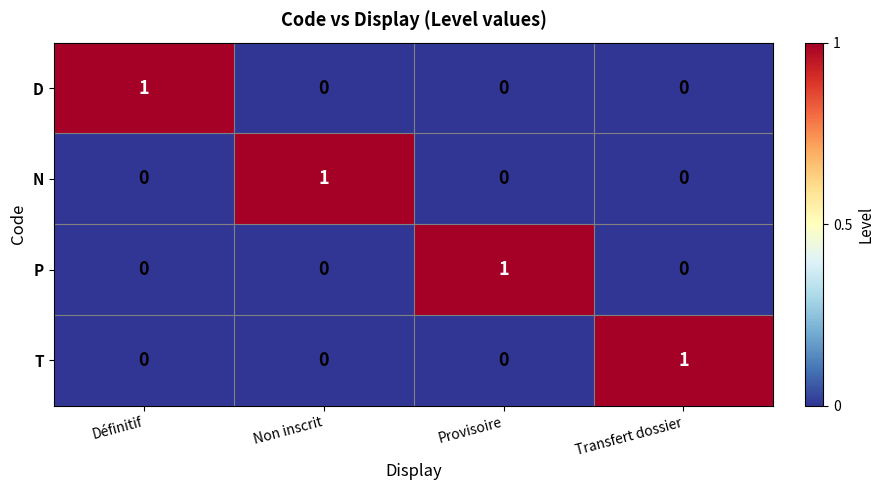

How many D values are between 0 and 1?

4